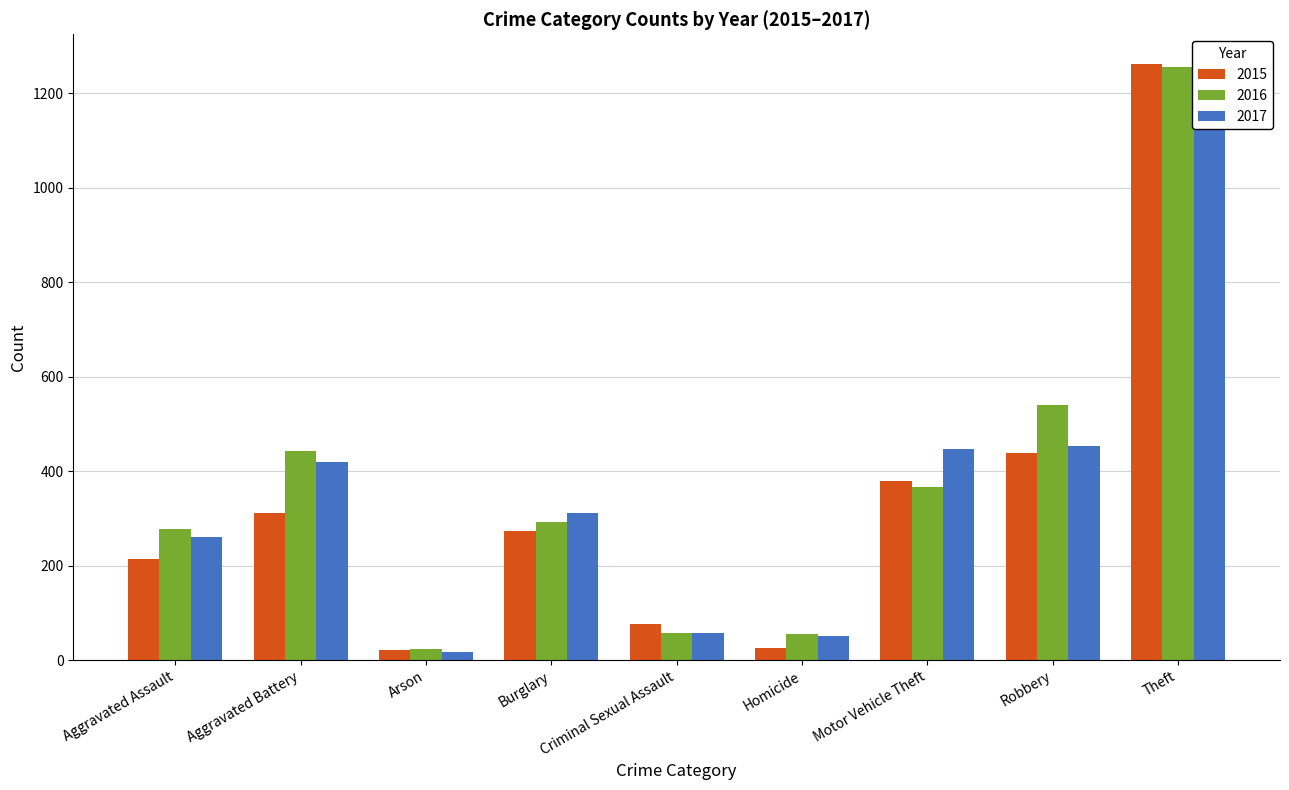

What are all the series names shown in the legend?

2015, 2016, 2017